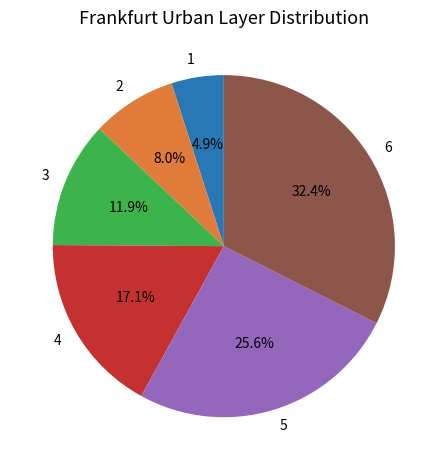

Approximately how many times larger is the value at 4 compared to 3?

1.4